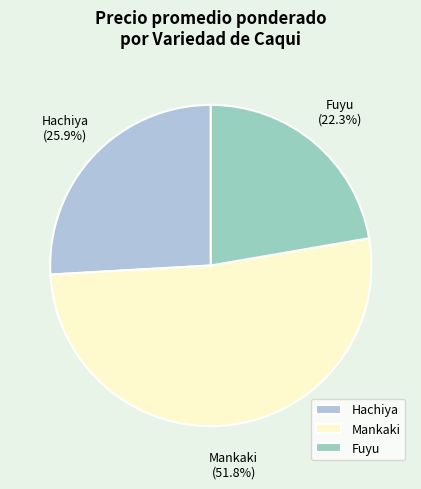

Which category has the biggest portion of the pie?

Mankaki